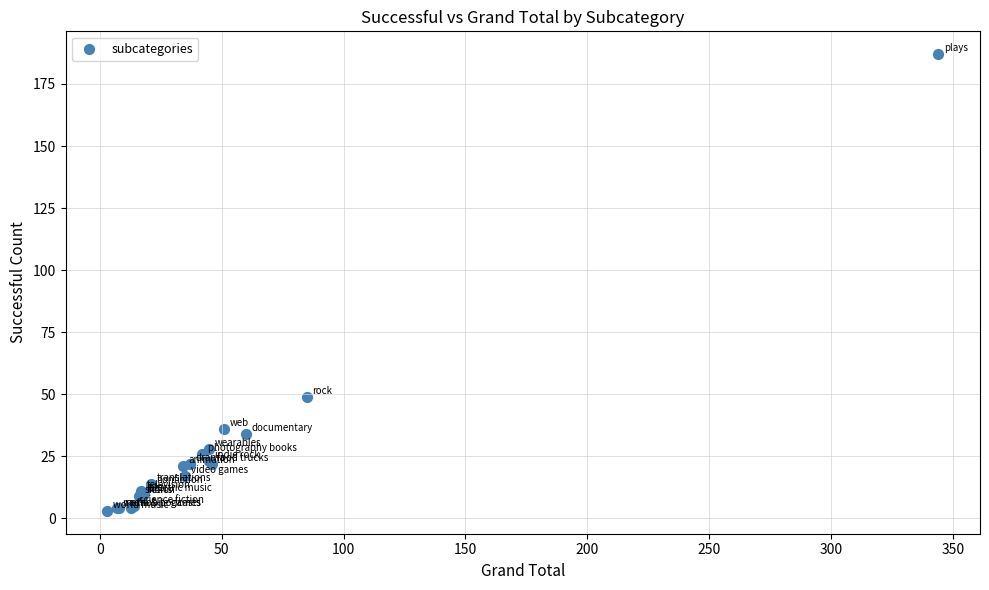

What Y value in the scatter plot is closest to 95?

49